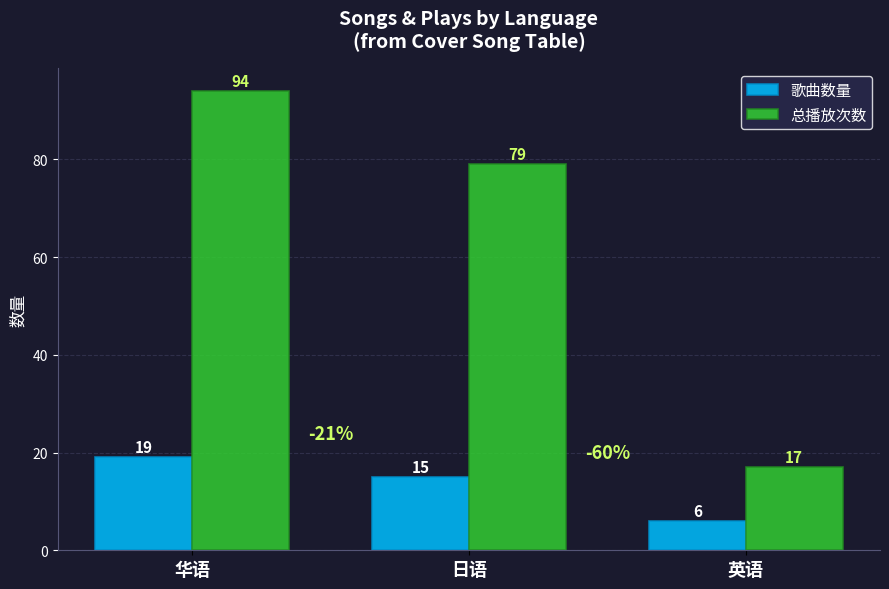

Count the number of categories in the chart.

3